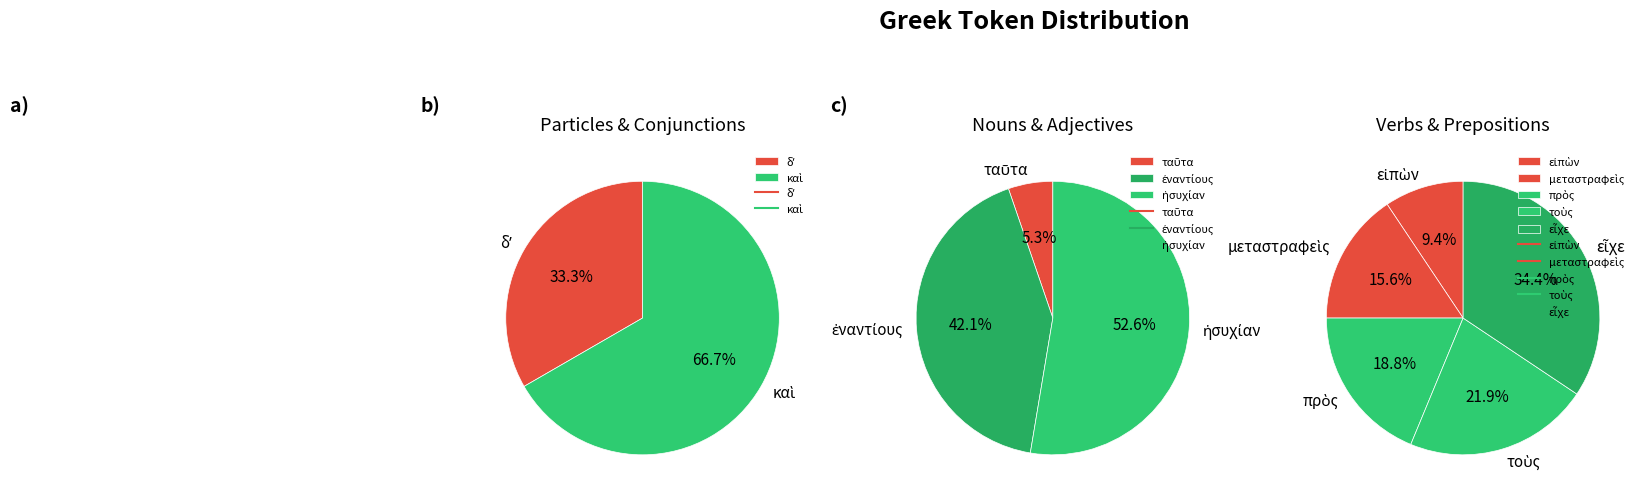

Which has a higher value, ἐναντίους or τοὺς?

ἐναντίους